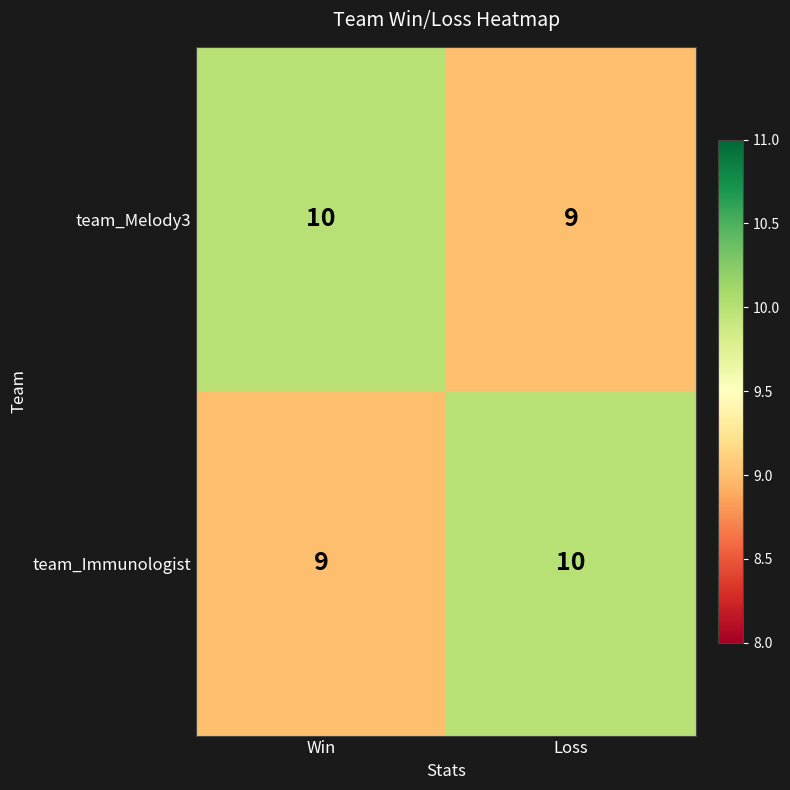

What is the greatest value displayed?

10